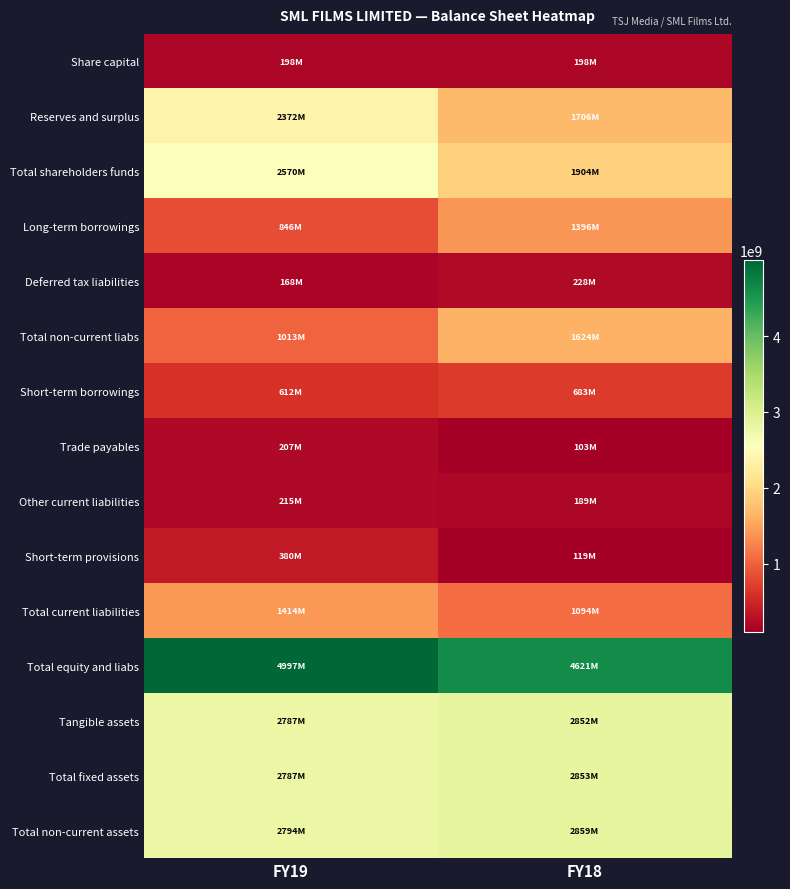

What is the greatest value displayed?

4997206312